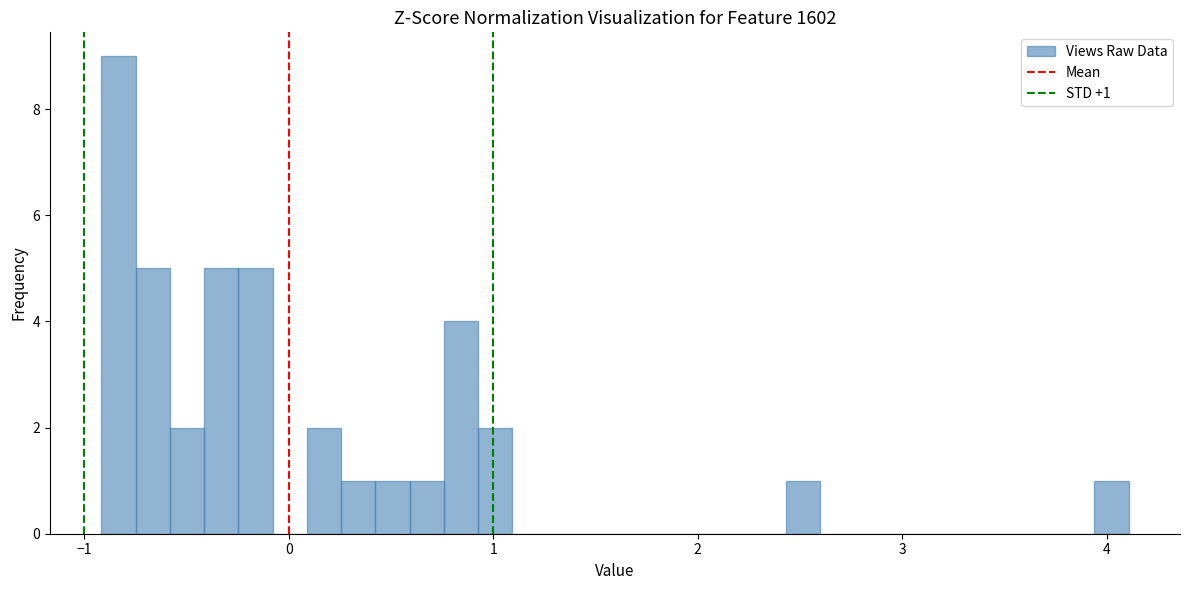

Read against the x-axis, roughly where is the centre of the tallest bar?

-0.8